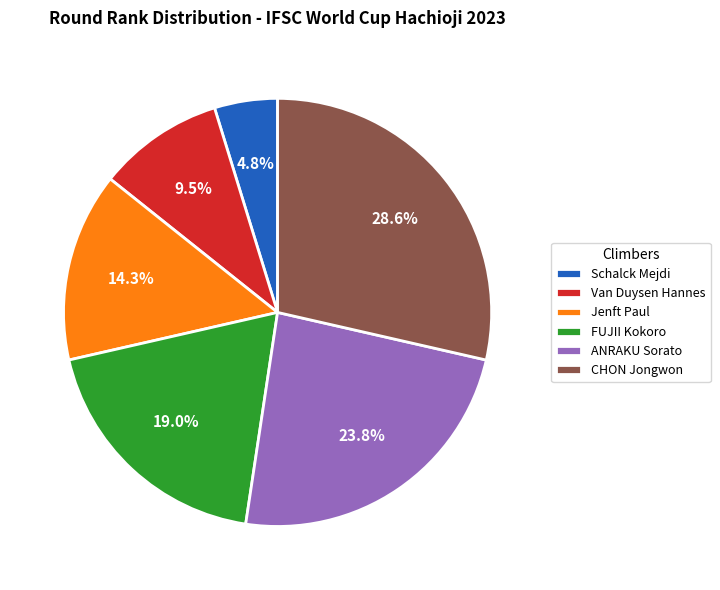

Which slice is the smallest?

Schalck Mejdi